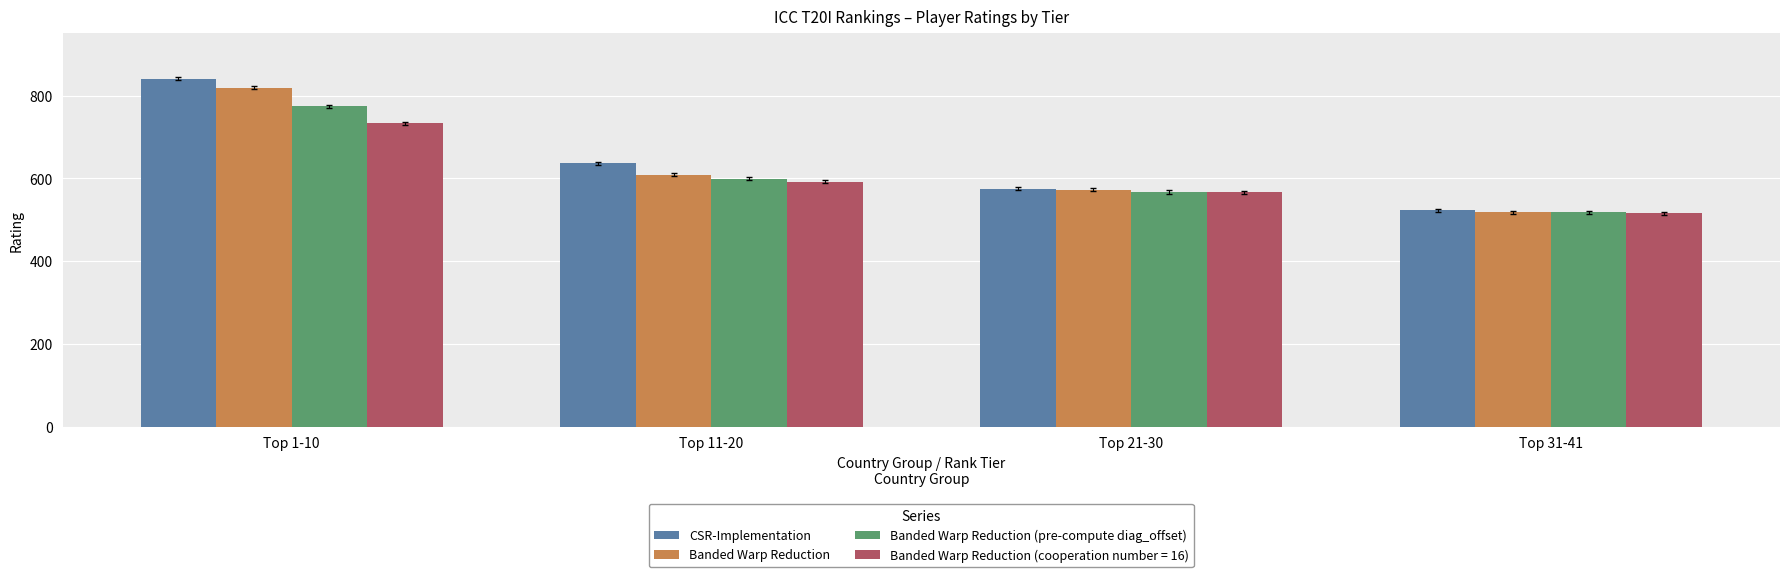

What is the maximum value shown in the chart?

841